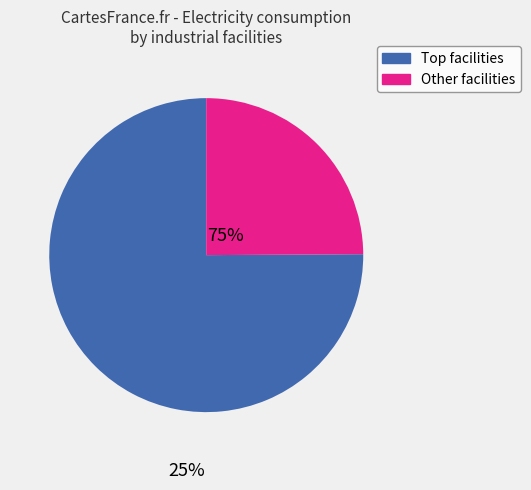

Is there any slice that represents more than half of the pie?

Yes